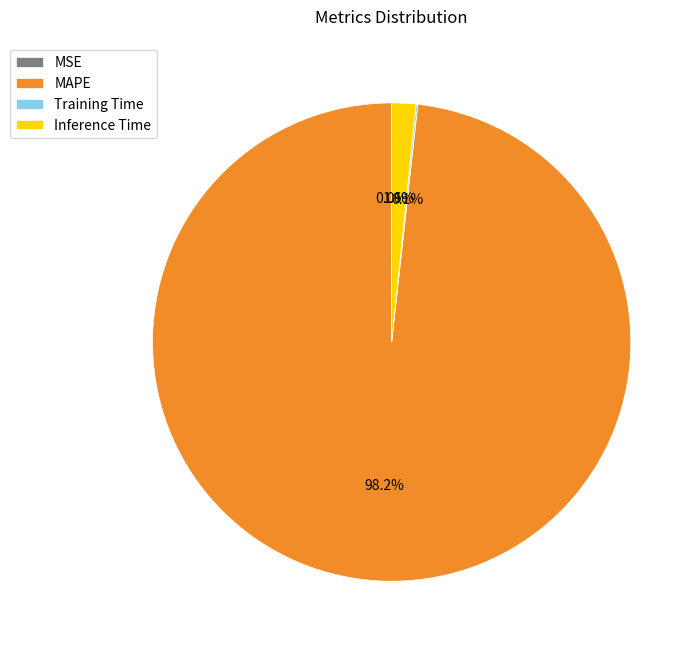

Which slice is the largest?

MAPE